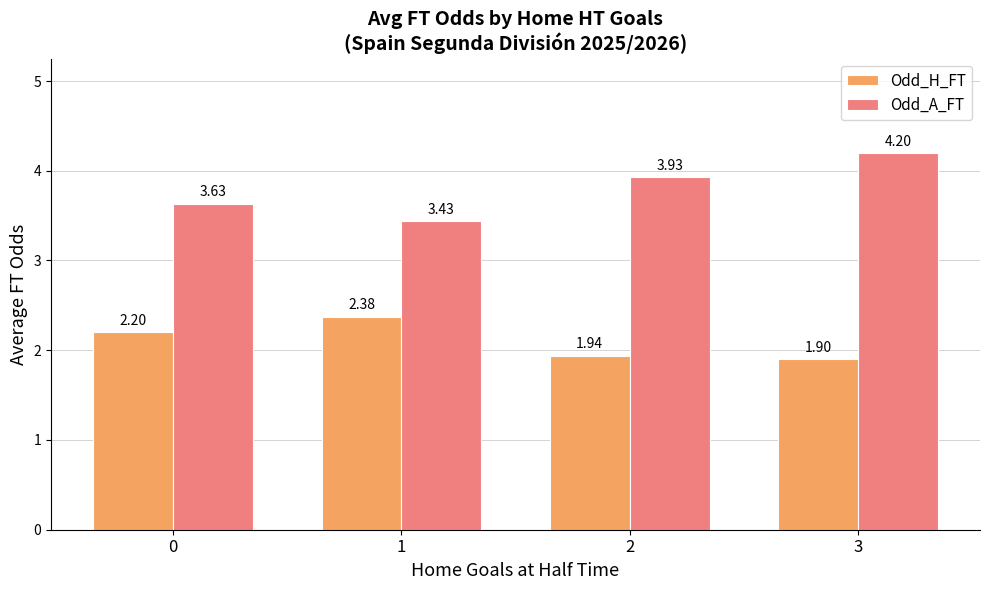

What is the total value across all series at 0?

5.8